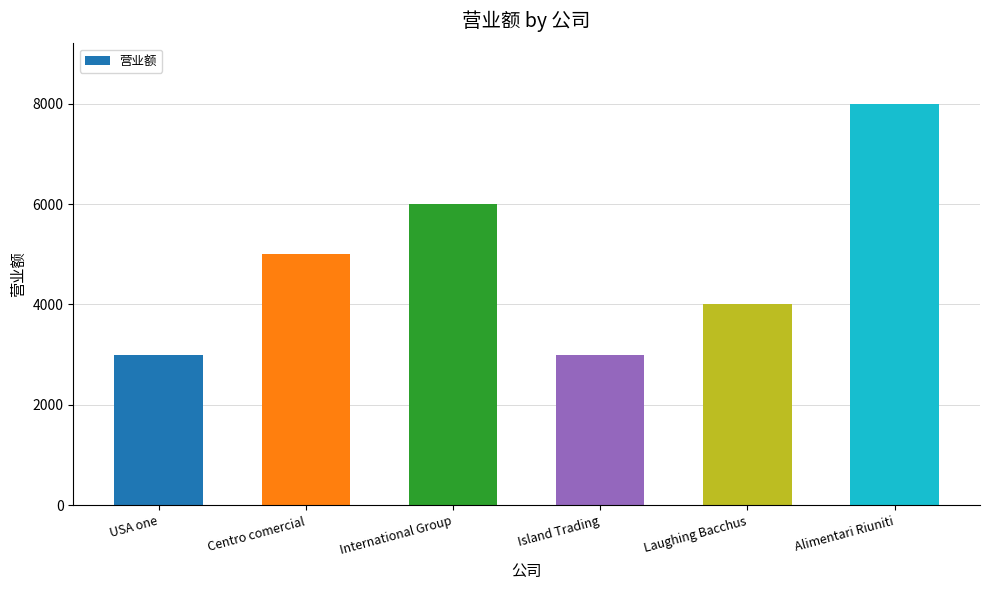

What is the minimum value shown in the chart?

3000